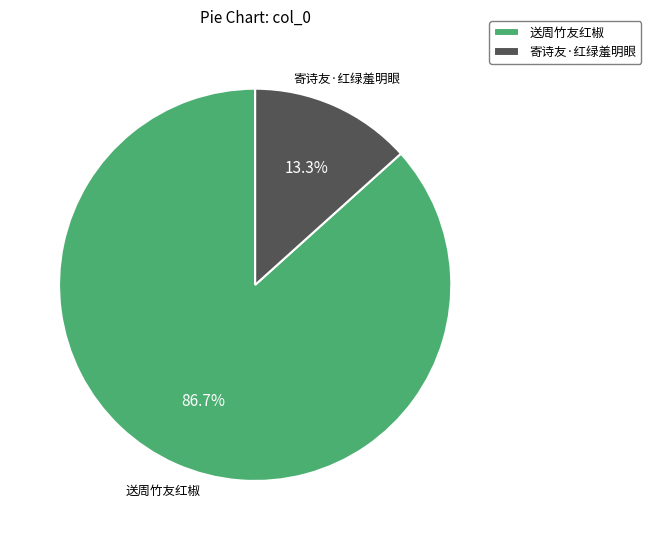

Which category has the smallest portion of the pie?

寄诗友·红绿羞明眼